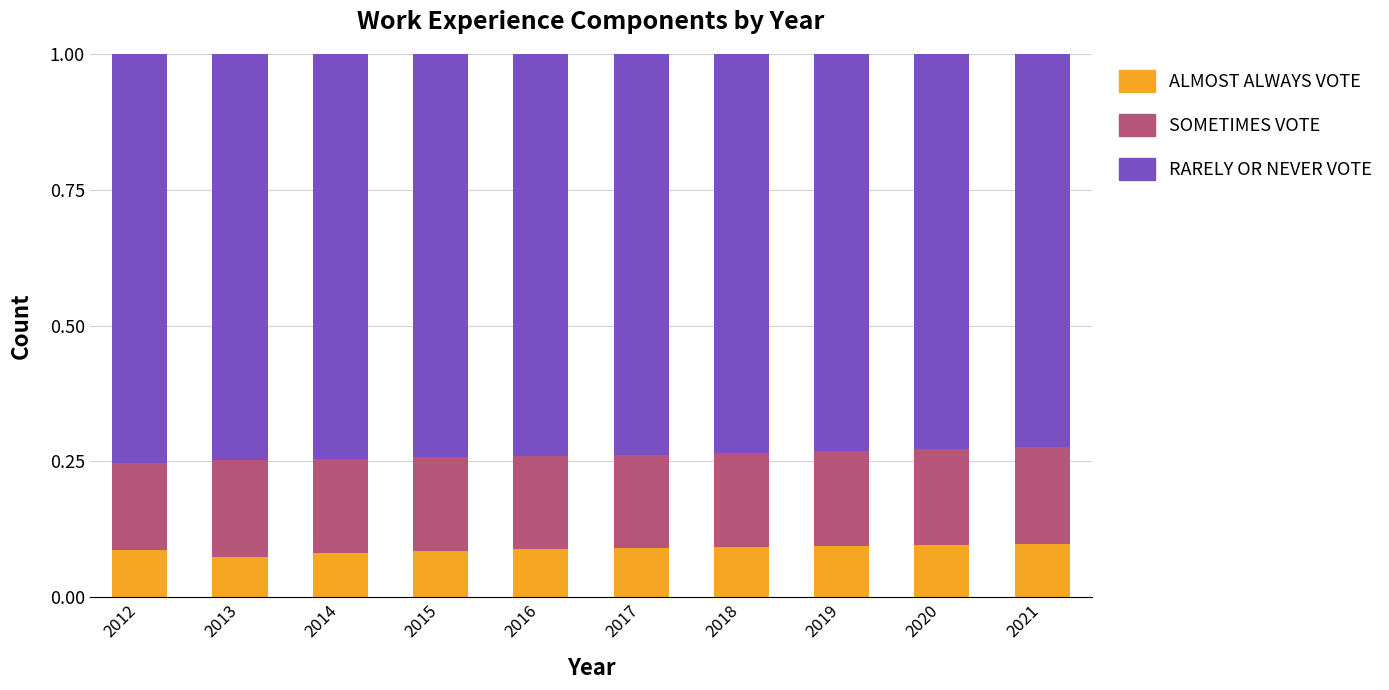

What is the sum of all ALMOST ALWAYS VOTE values?

0.9